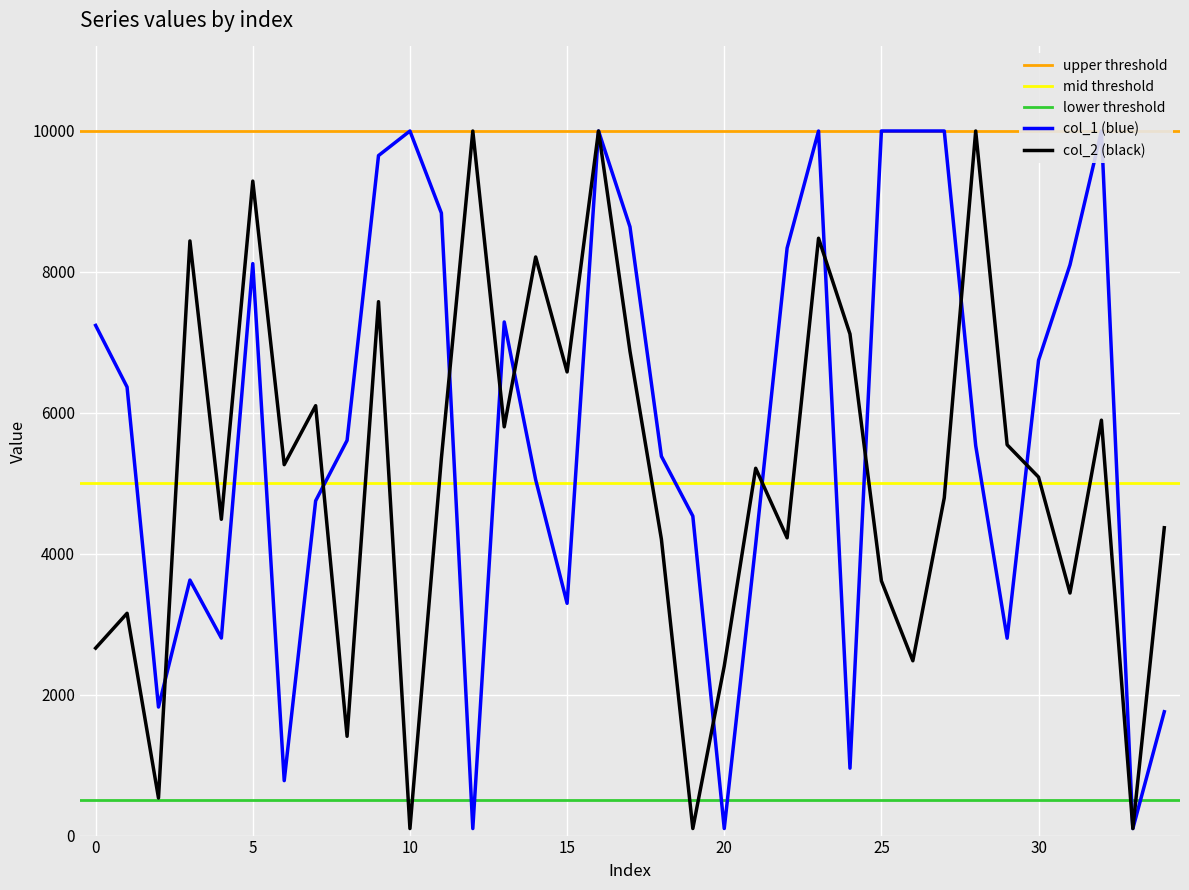

Where is col_2 nearest to the value 5050?

30